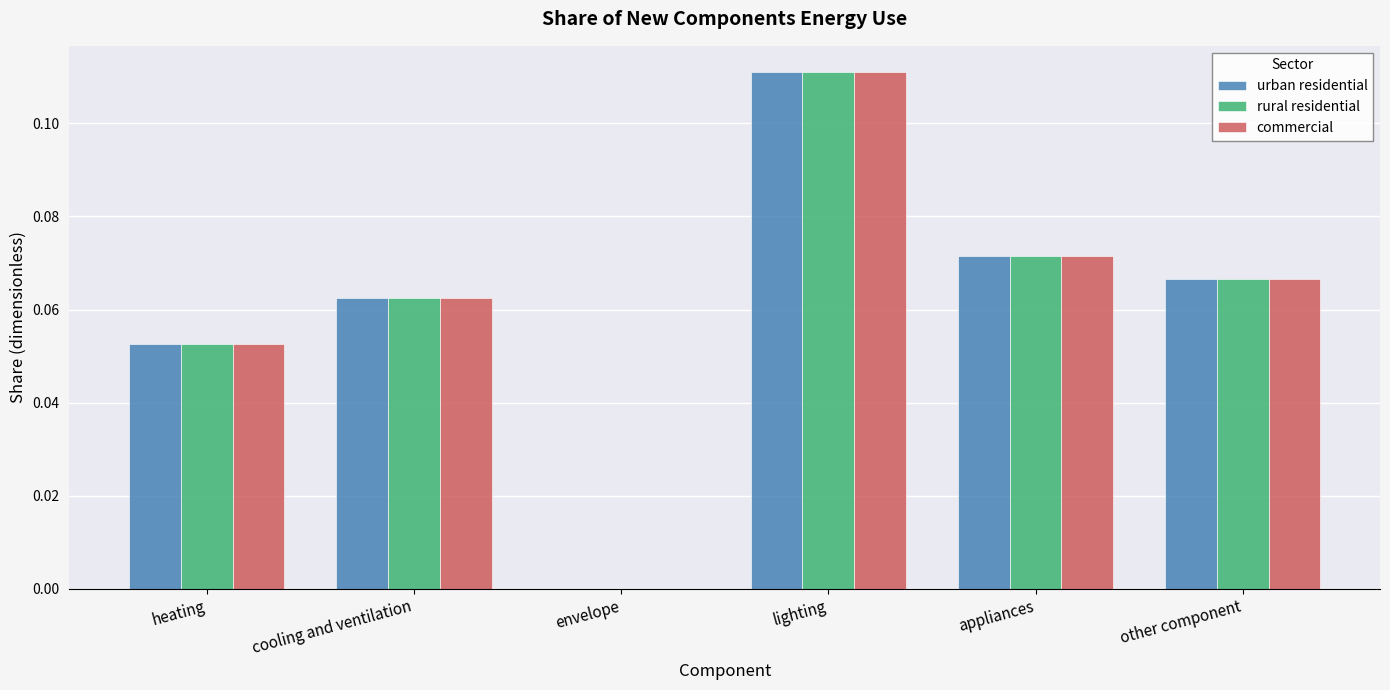

Are the bars grouped side by side (vs. stacked)?

Yes